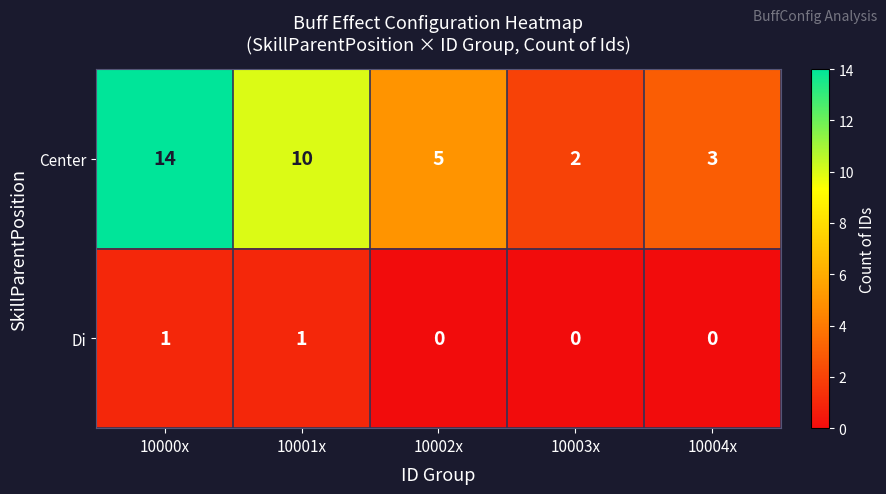

What is the difference between the Center values at 10003x and 10001x?

8